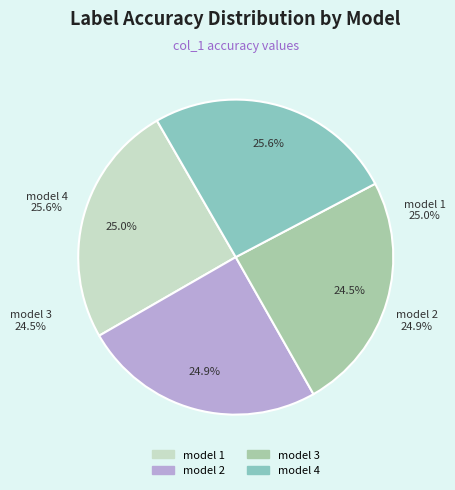

To the nearest percent, what is the difference between the largest and smallest slice percentages?

1%